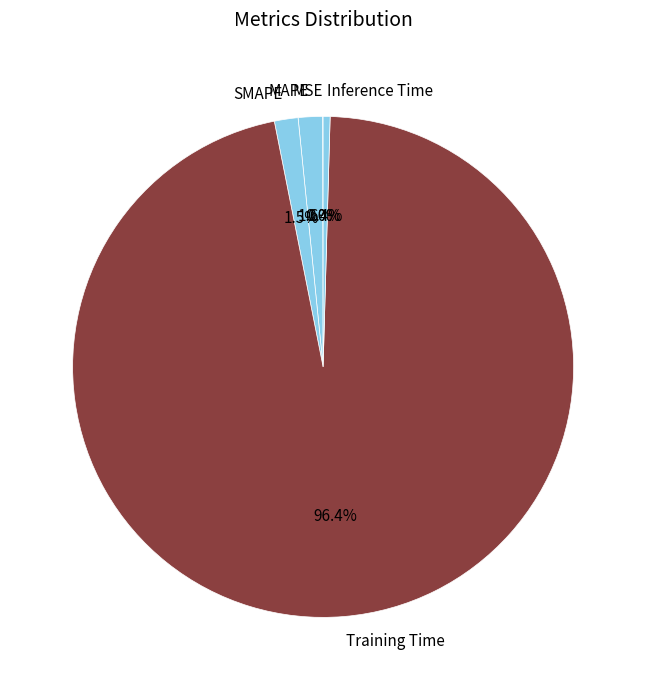

How much of the chart is everything except MAPE?

98.4%